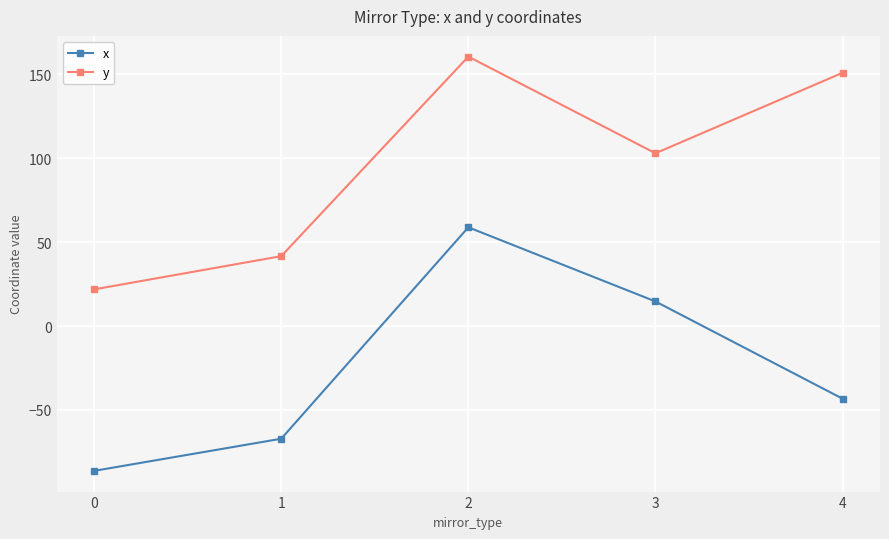

The value of y at 4 is 150.9. True or false?

True